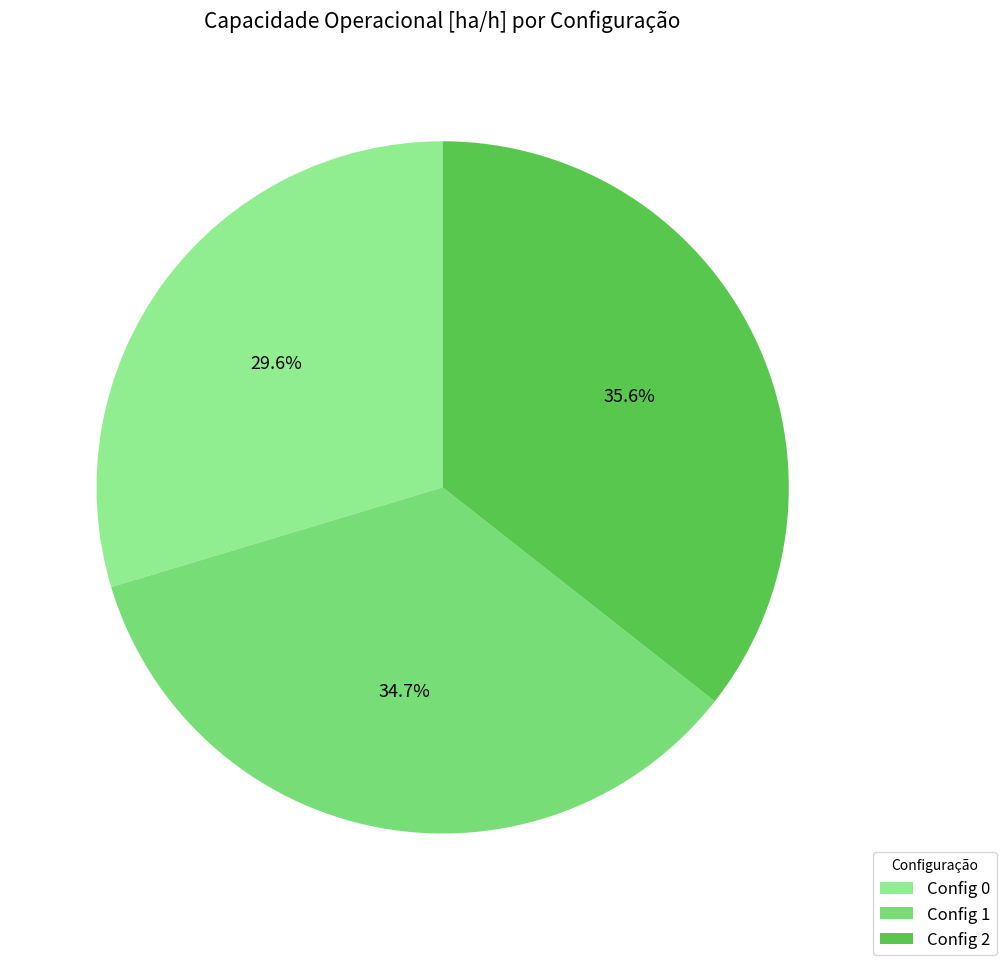

How many slices are in this pie chart?

3